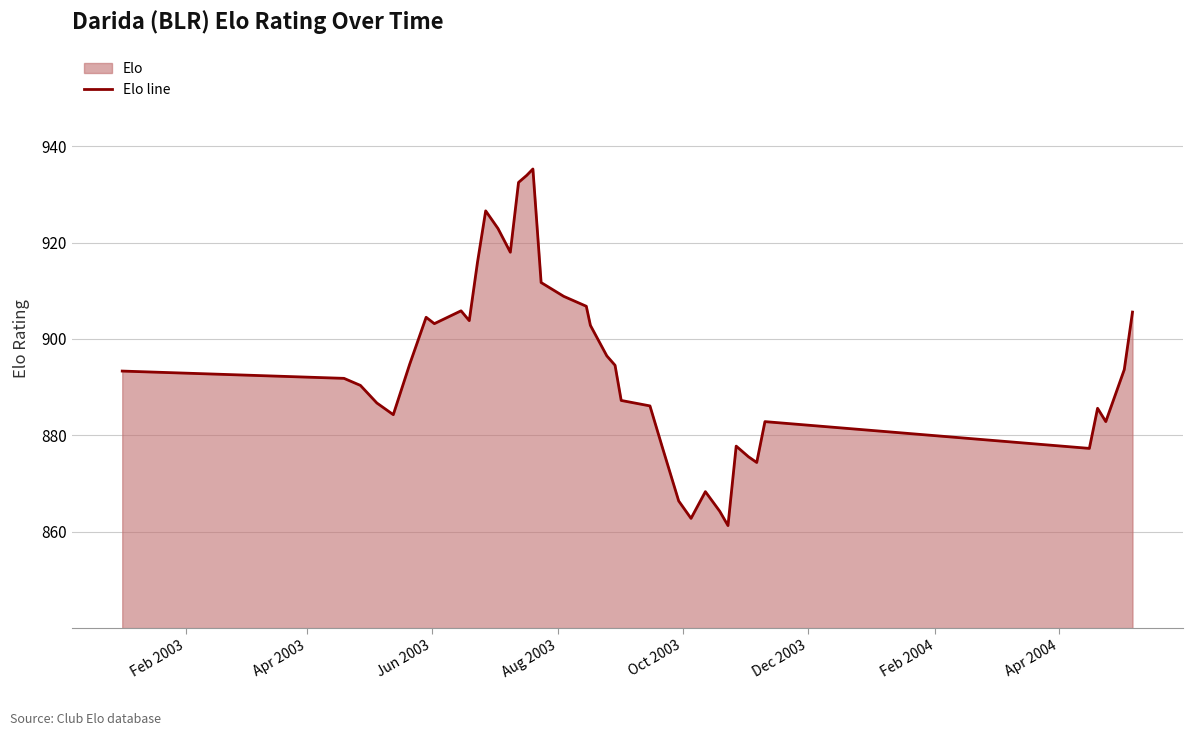

What is the value of the 2nd point from the left?

891.8